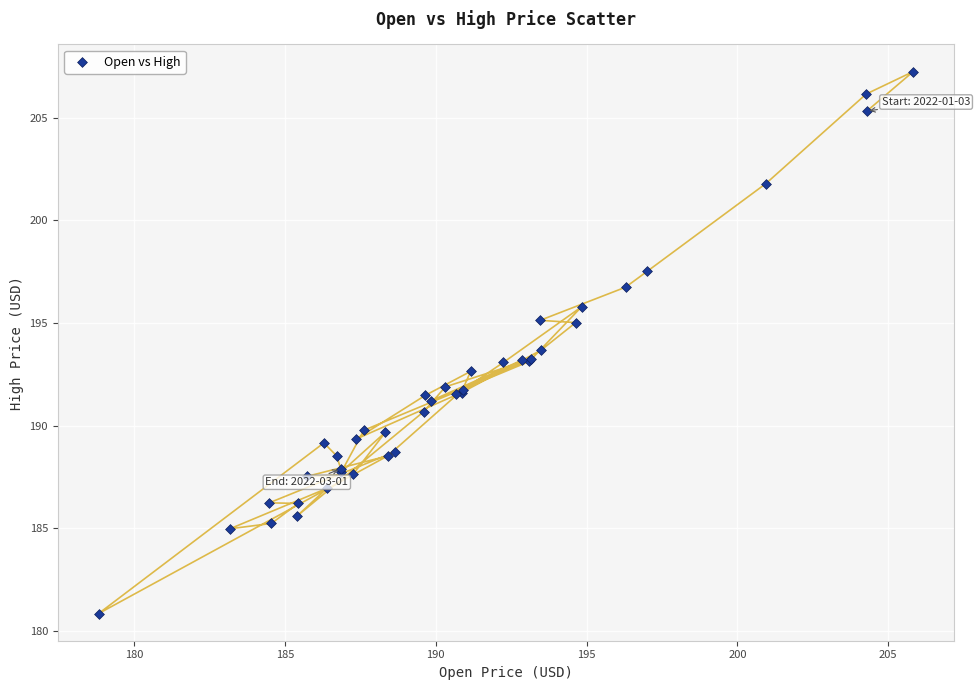

What Y value in the scatter plot is closest to 194?

193.7